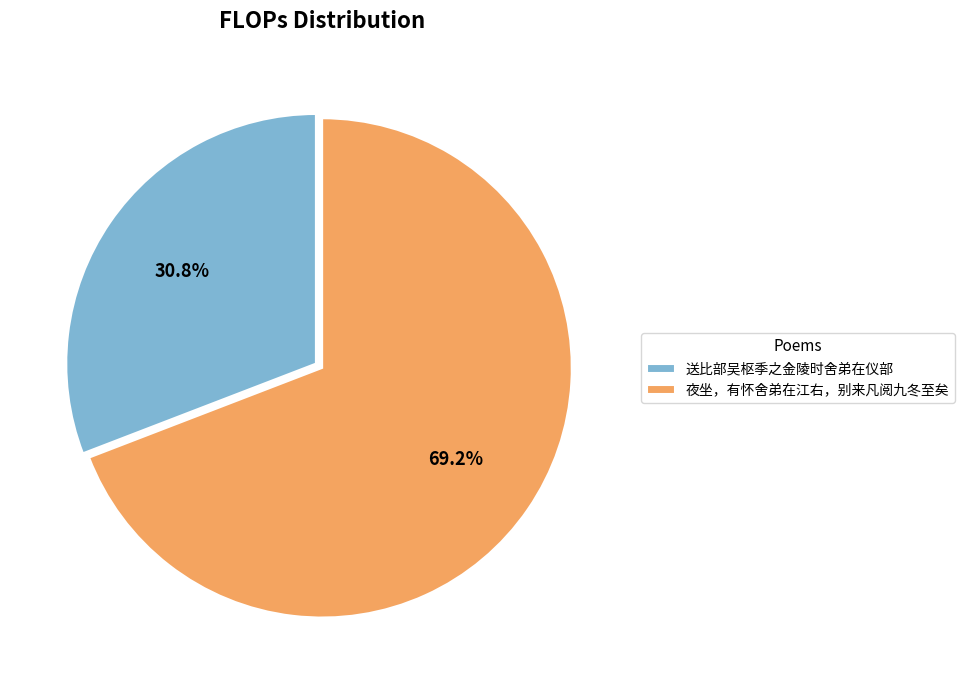

To the nearest percent, what is the difference between the 送比部吴枢季之金陵时舍弟在仪部 and 夜坐，有怀舍弟在江右，别来凡阅九冬至矣 slice percentages?

38%